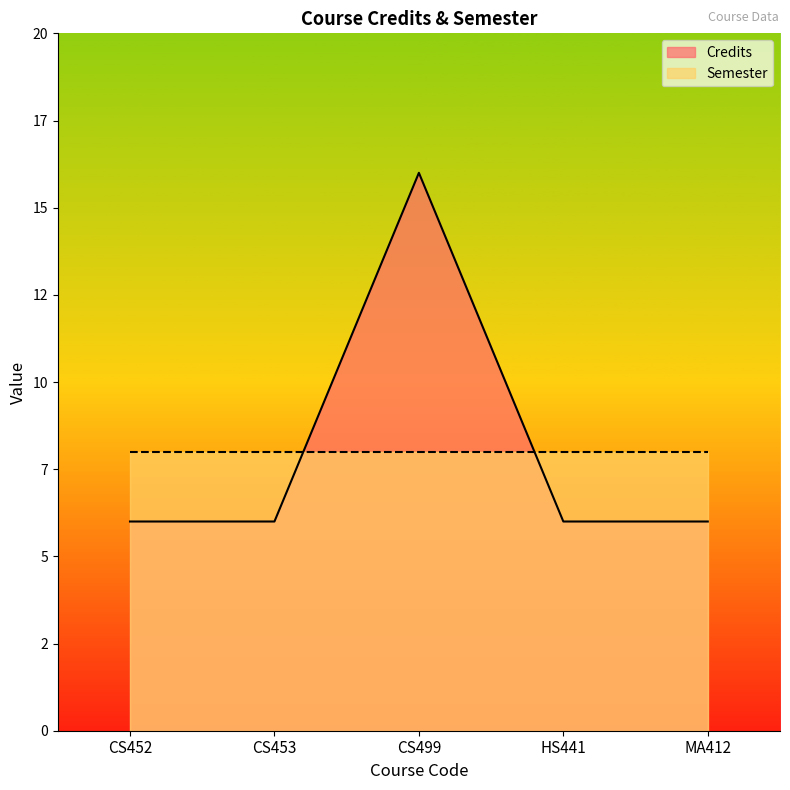

Reading left to right, list all the values displayed in this chart.

CS452=6	CS453=6	CS499=16	HS441=6	MA412=6